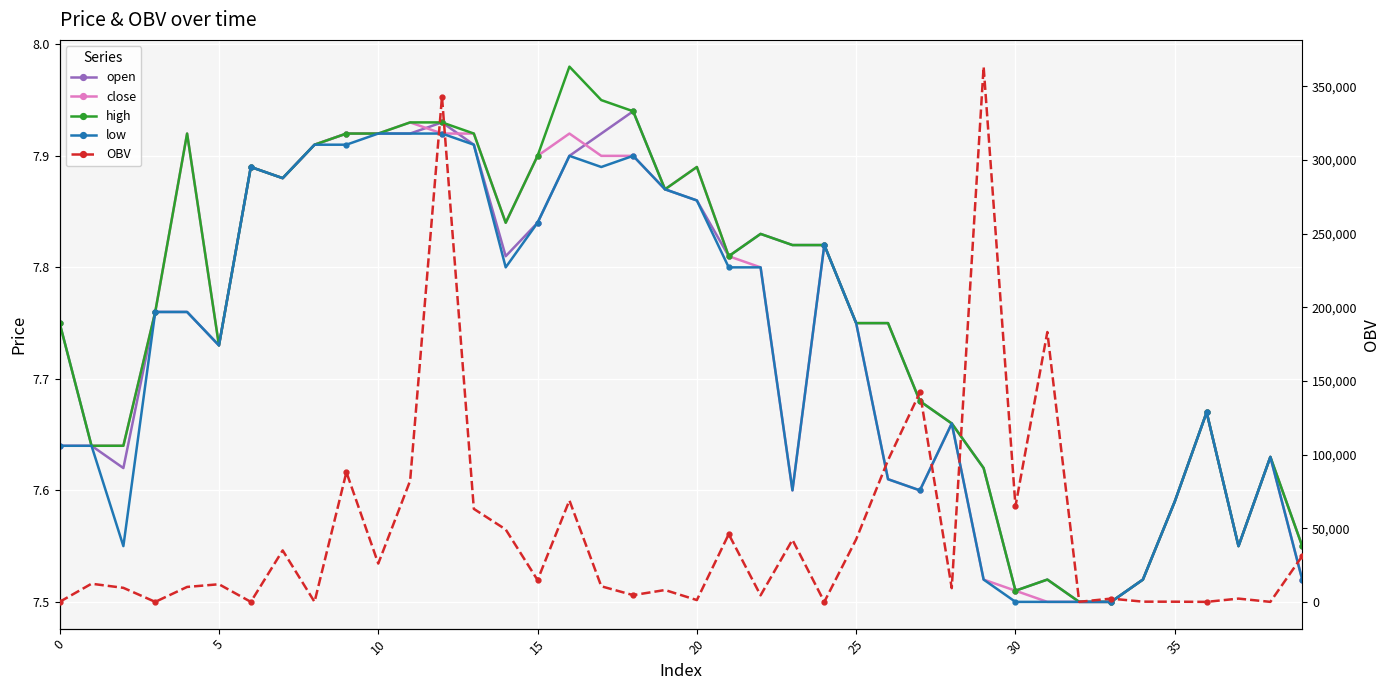

What are all the series names shown in the legend?

open, close, high, low, OBV